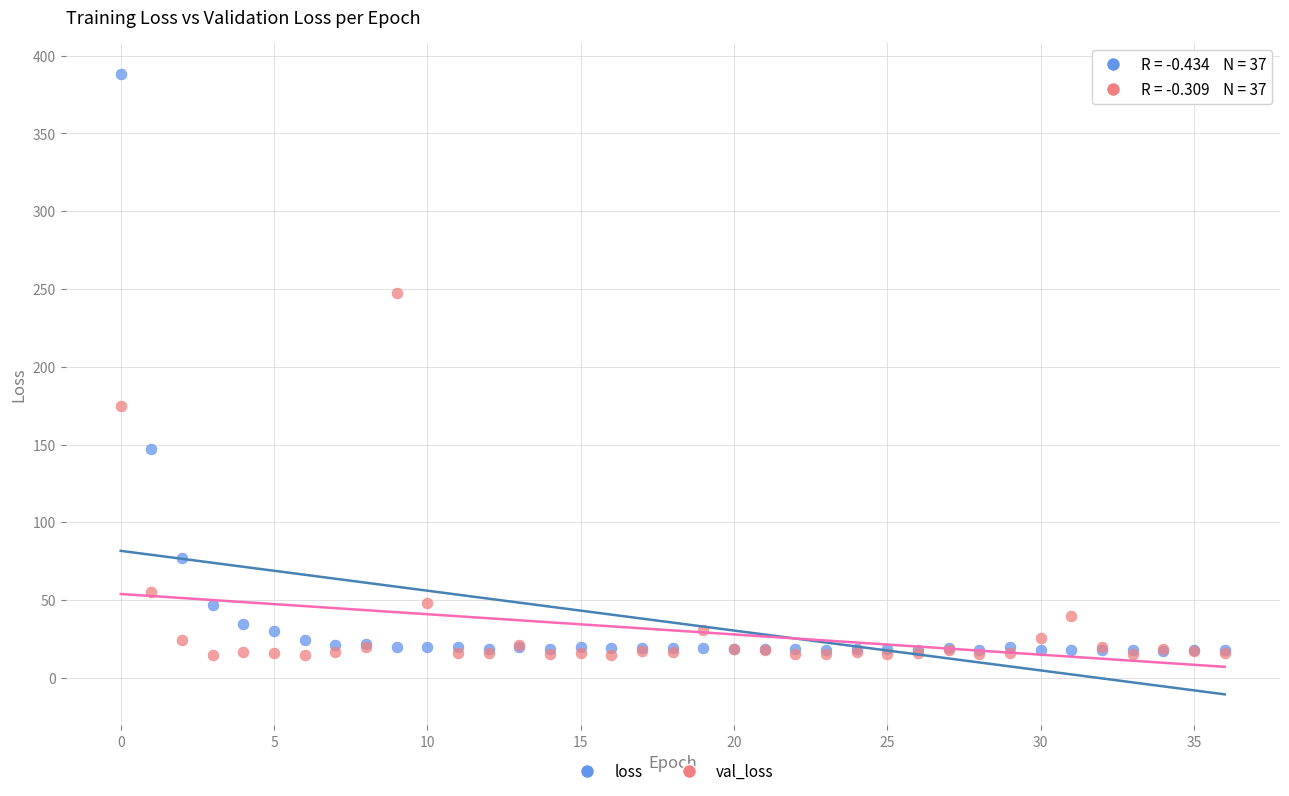

In the val_loss series, what Y value is closest to 131?

174.7